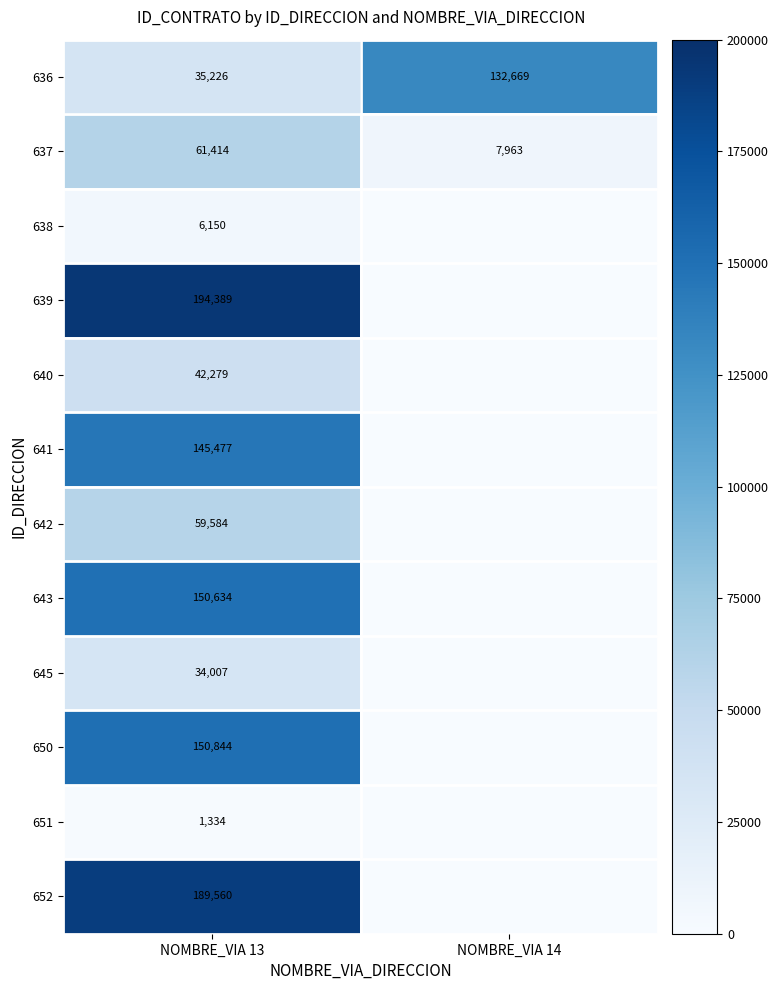

What is the difference between the 637 values at NOMBRE_VIA 14 and NOMBRE_VIA 13?

53451